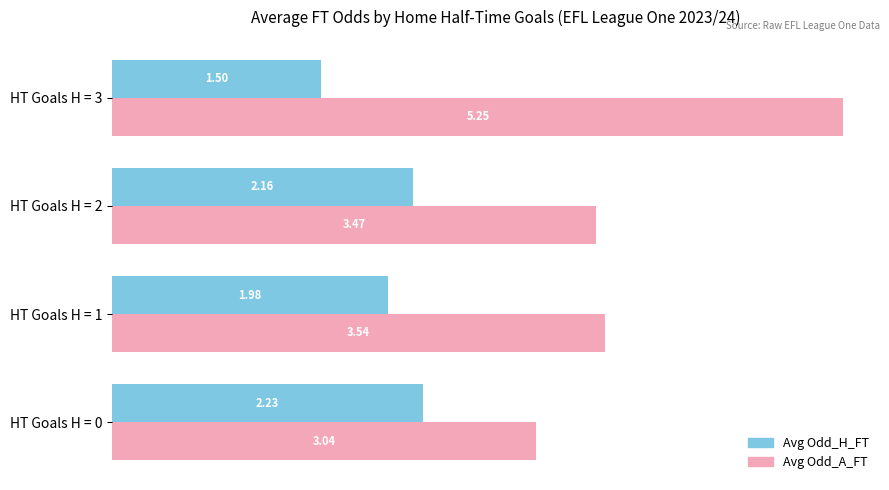

What is the spread (max minus min) of values at HT Goals H = 2?

1.3